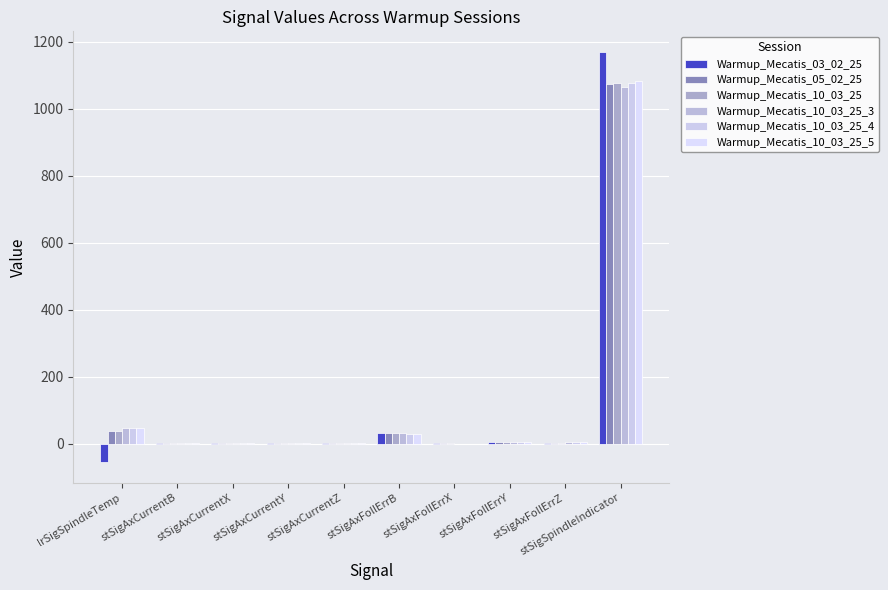

How many values in the Warmup_Mecatis_10_03_25_3 series exceed 3?

5